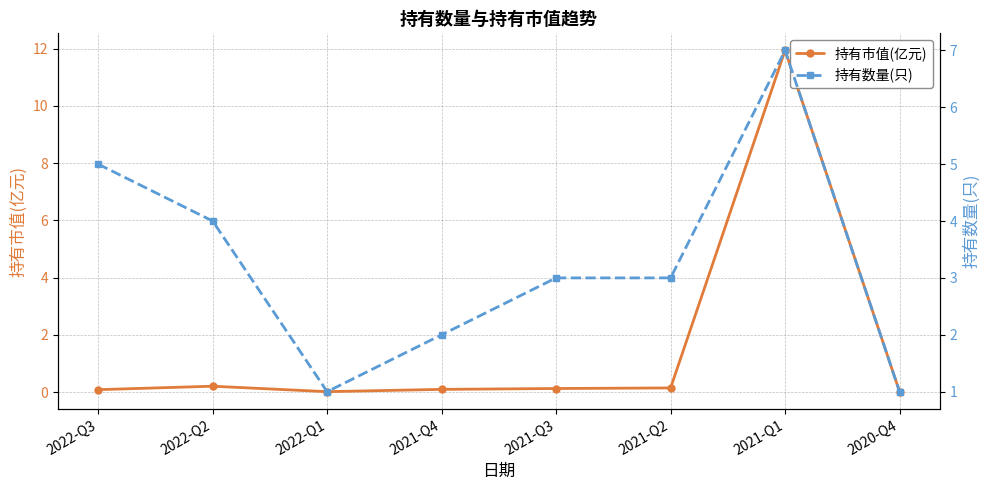

What is the label of the 1st point from the left?

2022-Q3